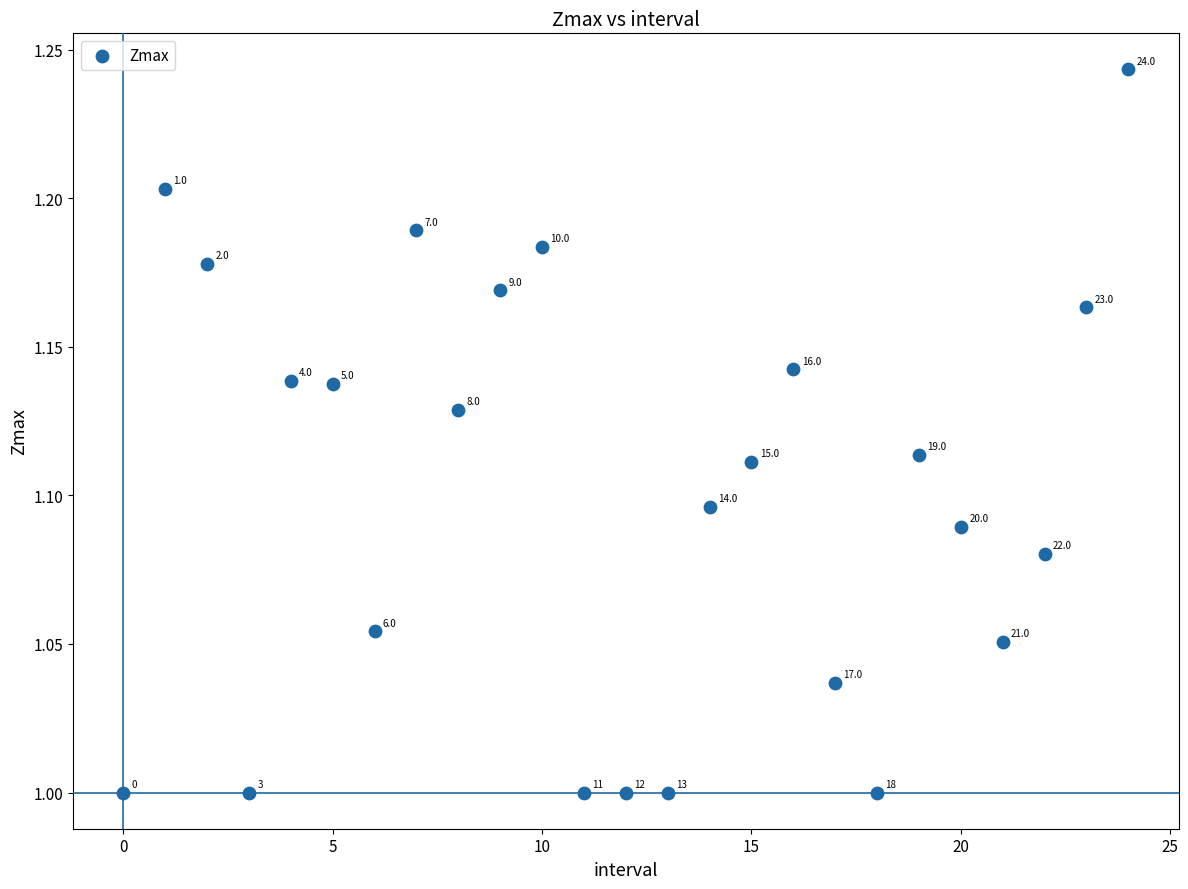

How many data points are displayed?

25